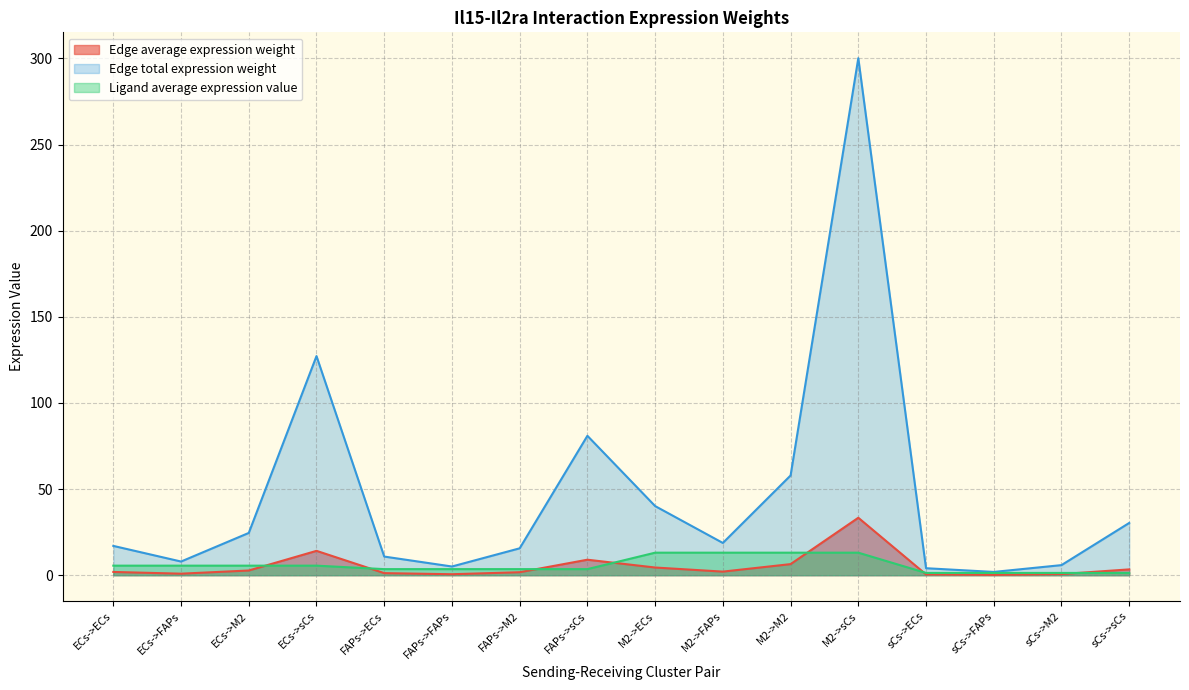

How many lines are shown in the chart?

3